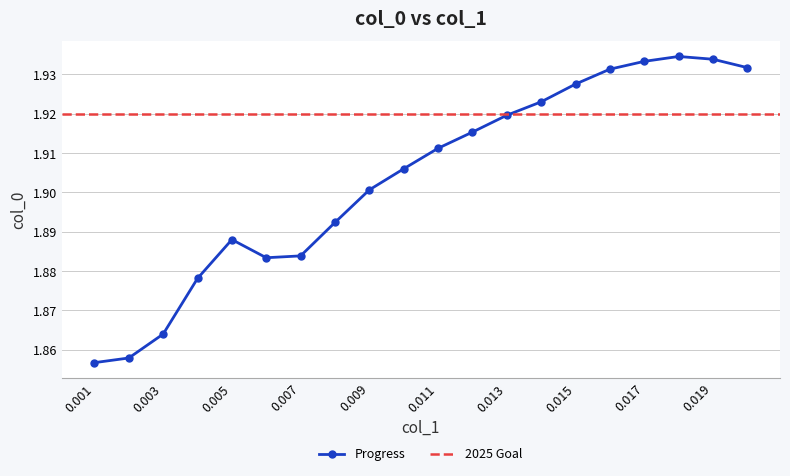

Reading left to right, extract all data points from this chart.

0.001=1.9	0.002=1.9	0.003=1.9	0.004=1.9	0.005=1.9	0.006=1.9	0.007=1.9	0.008=1.9	0.009=1.9	0.01=1.9	0.011=1.9	0.012=1.9	0.013=1.9	0.014=1.9	0.015=1.9	0.016=1.9	0.017=1.9	0.018=1.9	0.019=1.9	0.02=1.9